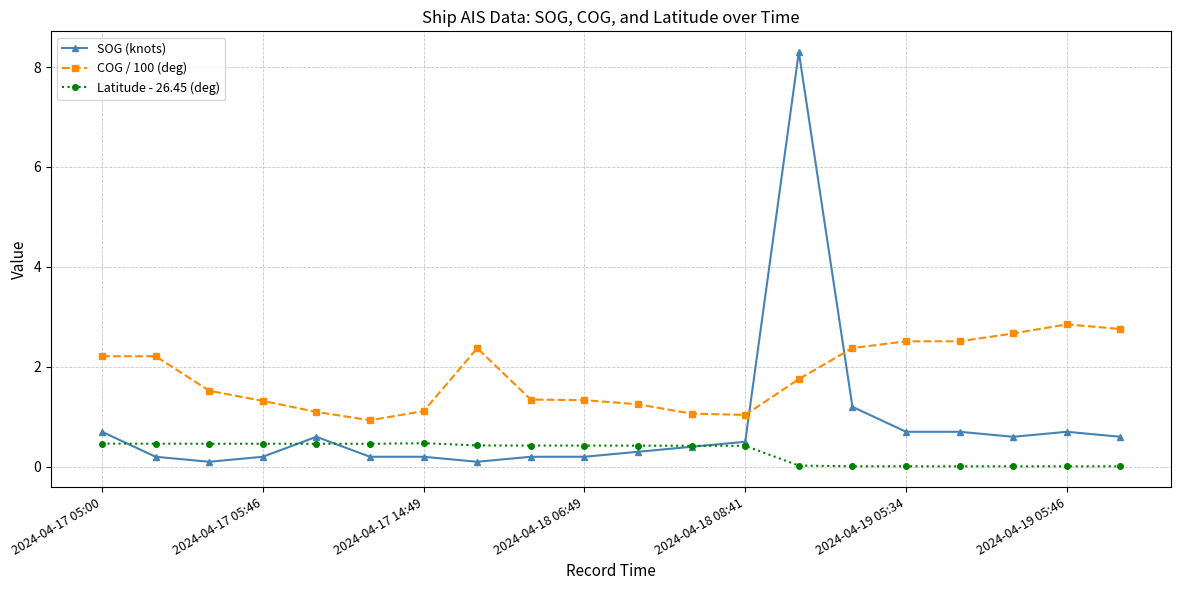

Is this an area chart (filled region under the line)?

No